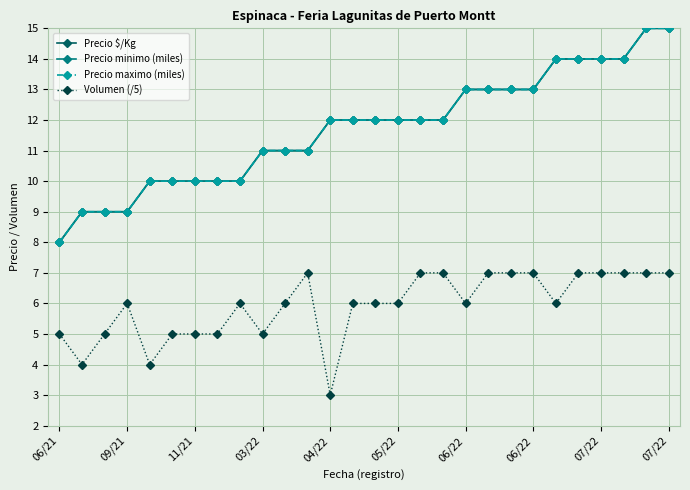

Which category has the highest value across all series?

26